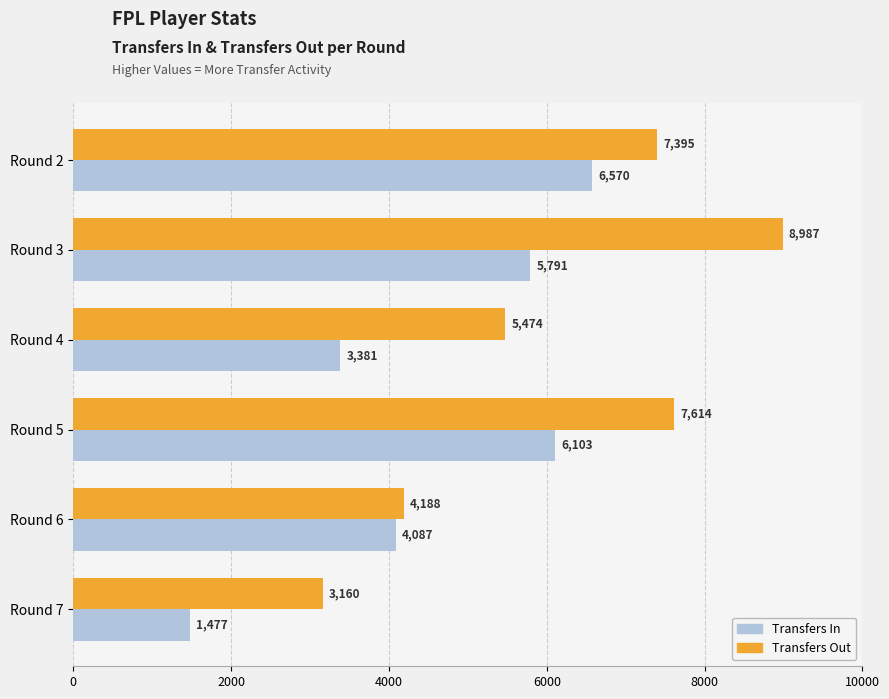

Which series has the widest spread of values?

Transfers Out